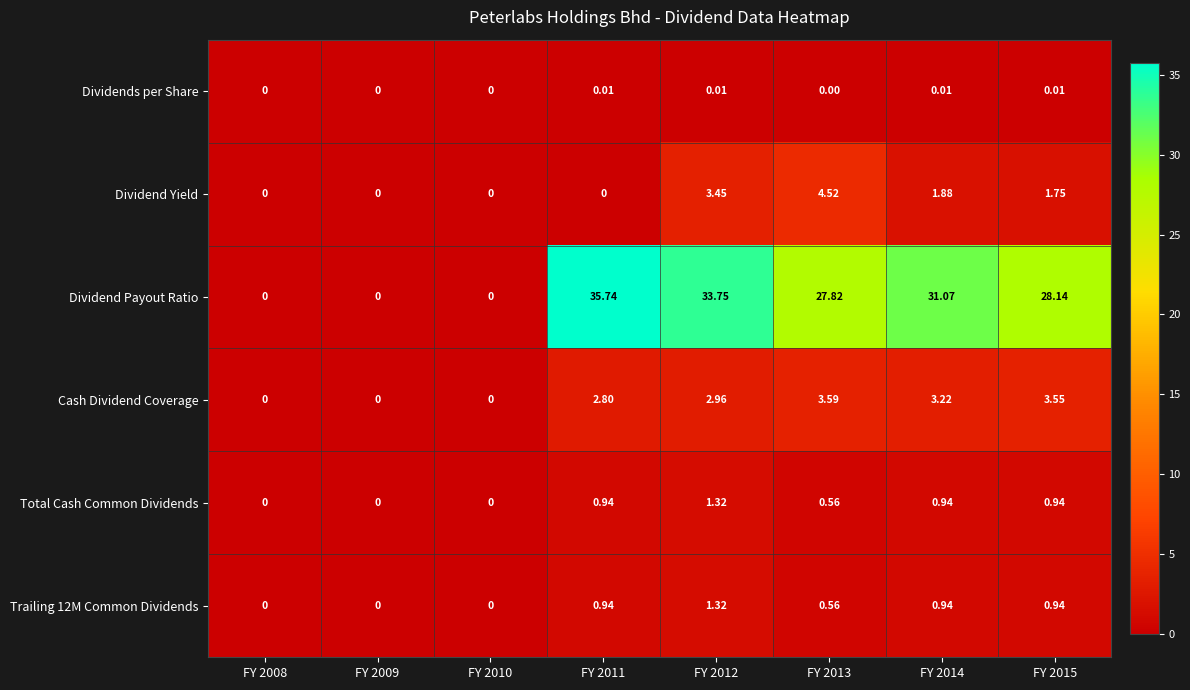

Is the value of Cash Dividend Coverage at FY 2009 greater than the value of Total Cash Common Dividends at FY 2015?

No